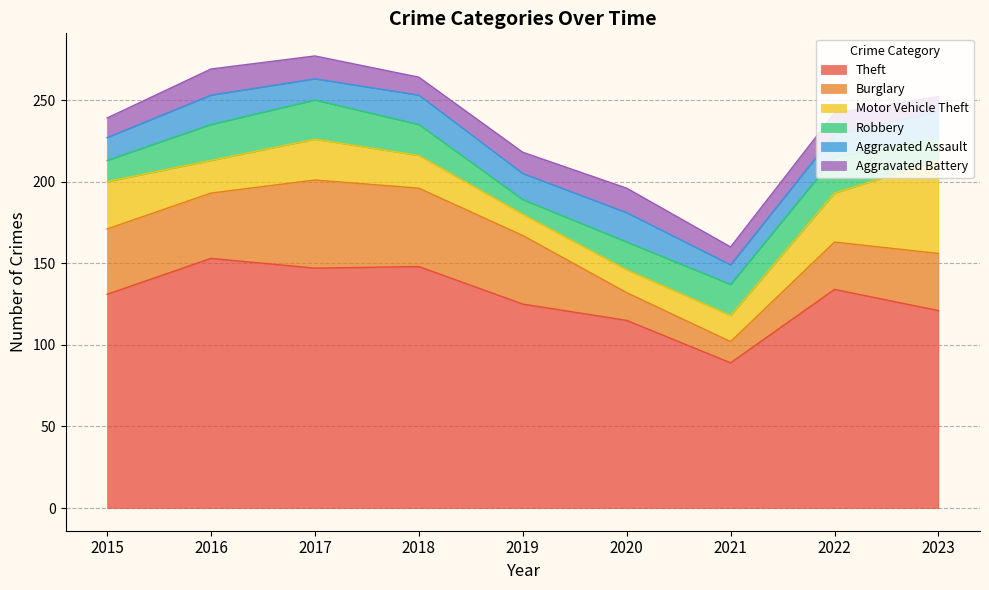

Reading left to right, extract all data points from this chart.

Theft: 2015=131	2016=153	2017=147	2018=148	2019=125	2020=115	2021=89	2022=134	2023=121
Burglary: 2015=40	2016=40	2017=54	2018=48	2019=42	2020=17	2021=13	2022=29	2023=35
Motor Vehicle Theft: 2015=29	2016=20	2017=25	2018=20	2019=13	2020=14	2021=16	2022=30	2023=57
Robbery: 2015=13	2016=22	2017=24	2018=19	2019=9	2020=17	2021=19	2022=22	2023=14
Aggravated Assault: 2015=14	2016=18	2017=13	2018=18	2019=16	2020=18	2021=12	2022=14	2023=16
Aggravated Battery: 2015=12	2016=16	2017=14	2018=11	2019=13	2020=15	2021=11	2022=13	2023=9